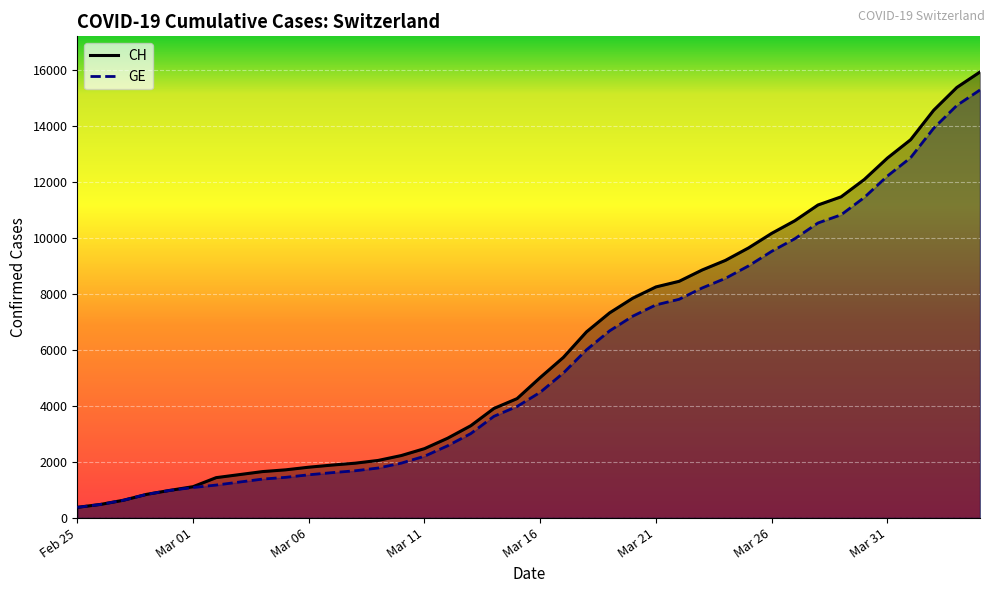

What is the difference between the maximum and second lowest values in the GE series?

14805